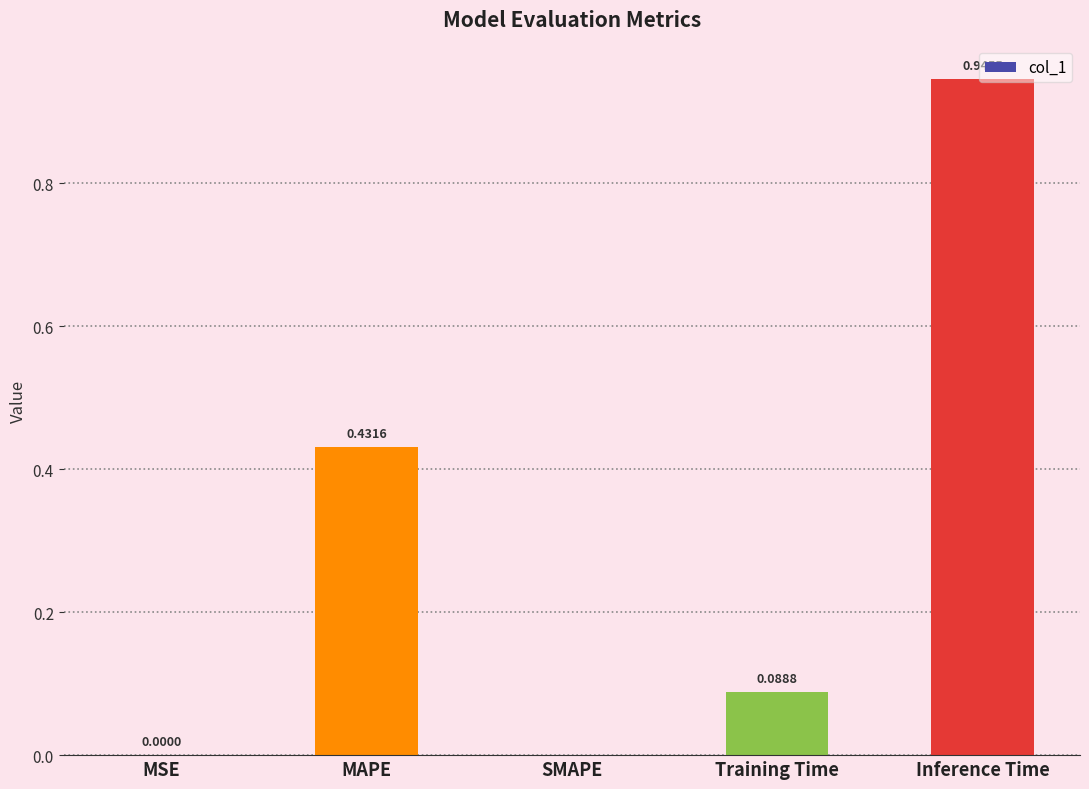

True or false: the data shows 0.1 at MAPE.

False